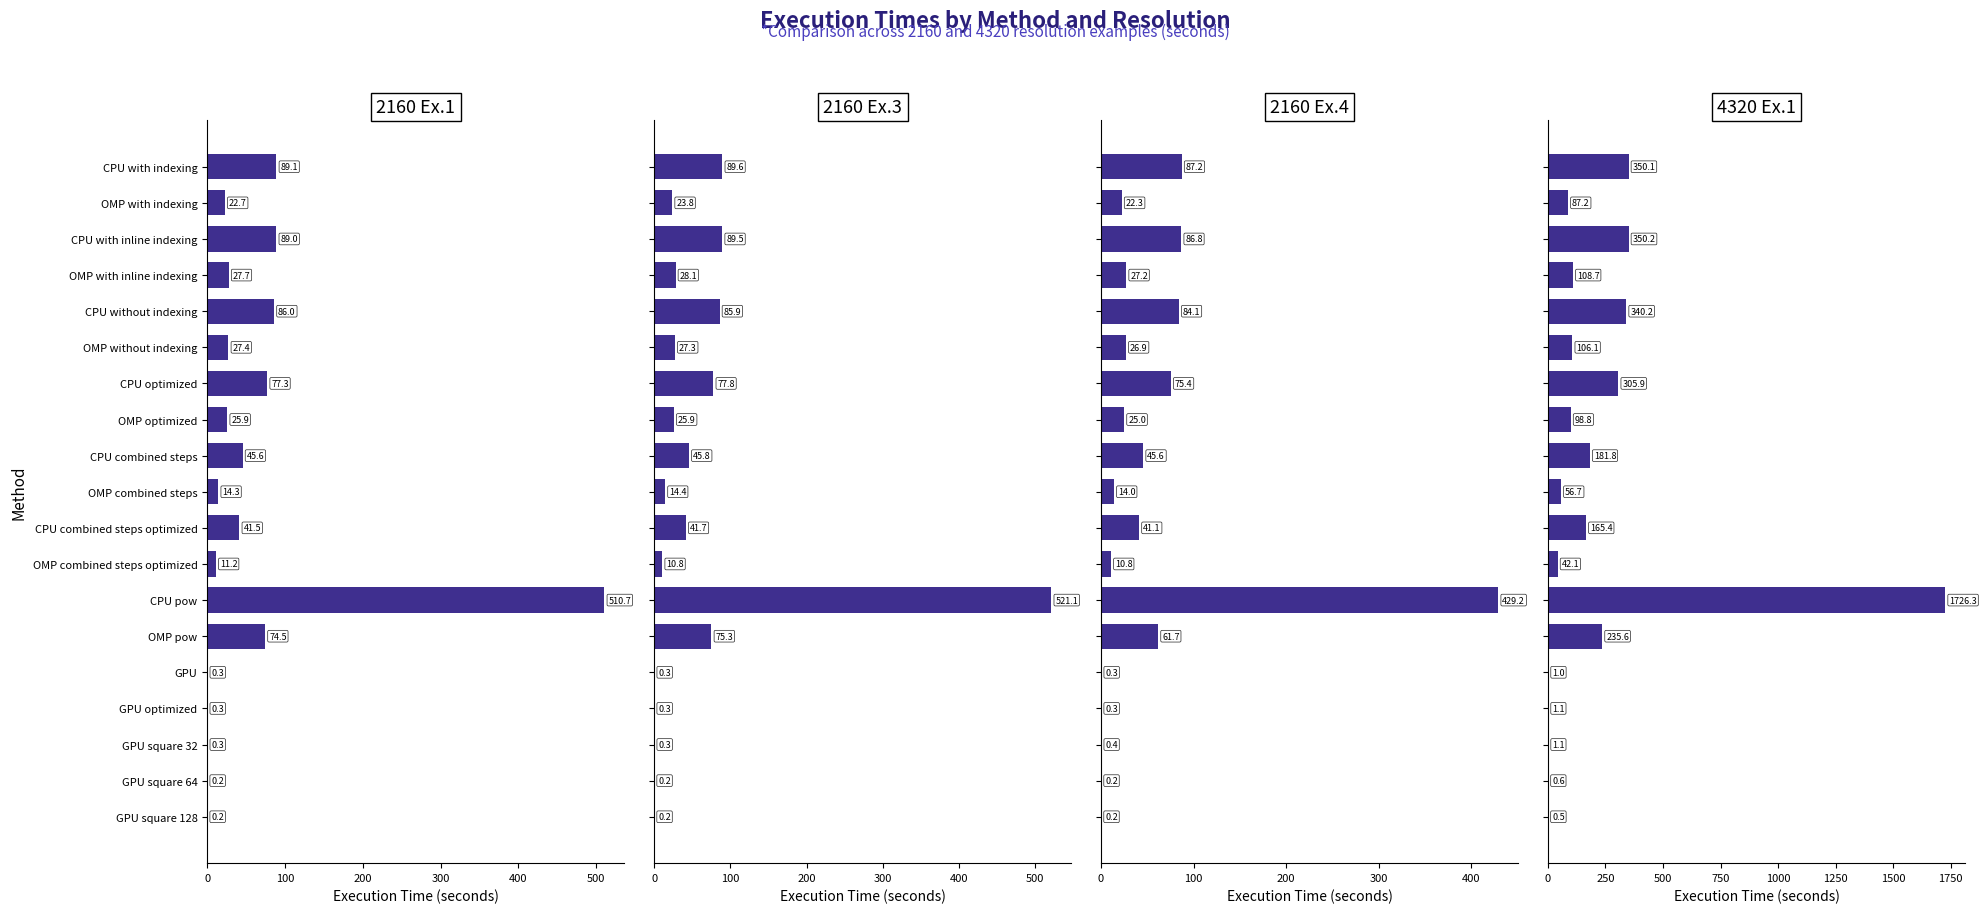

The value of 2160_example_4 at OMP with indexing is 14.4. True or false?

False